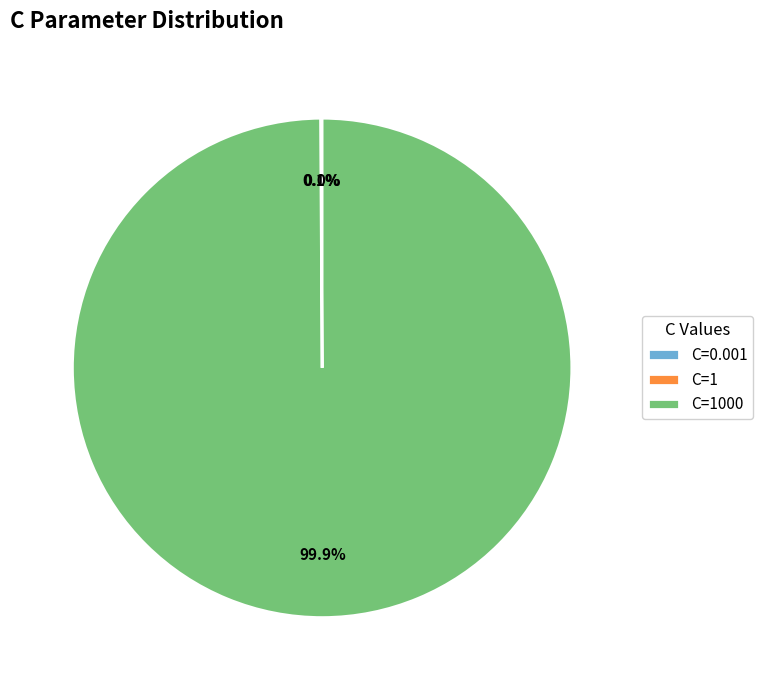

Is there a majority slice in this chart?

Yes